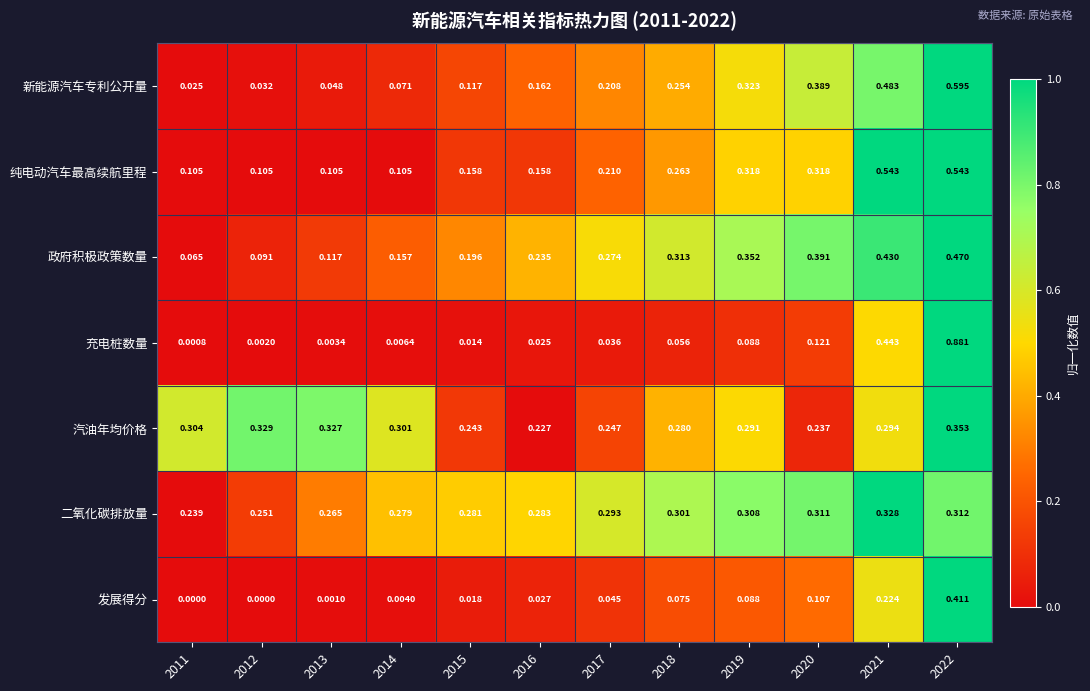

Which series has the widest spread of values?

充电桩数量